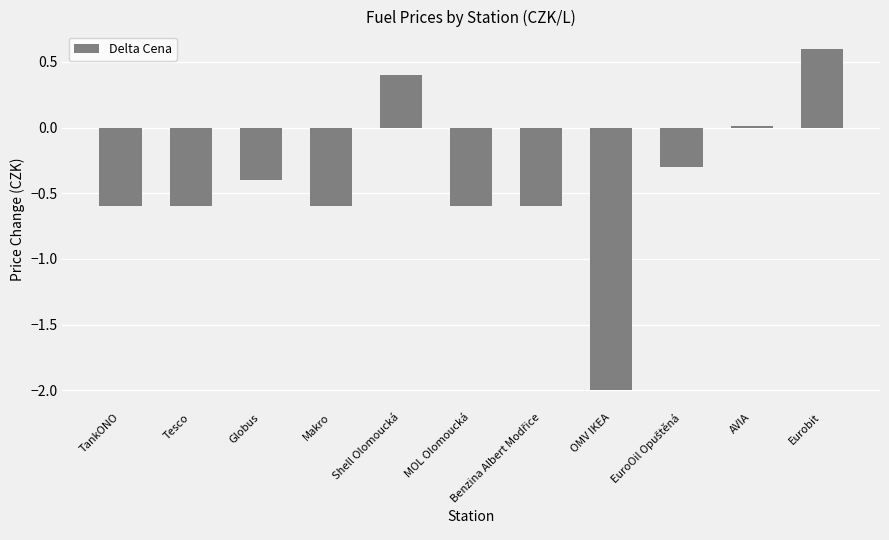

Which category has the lowest value across all series?

OMV IKEA